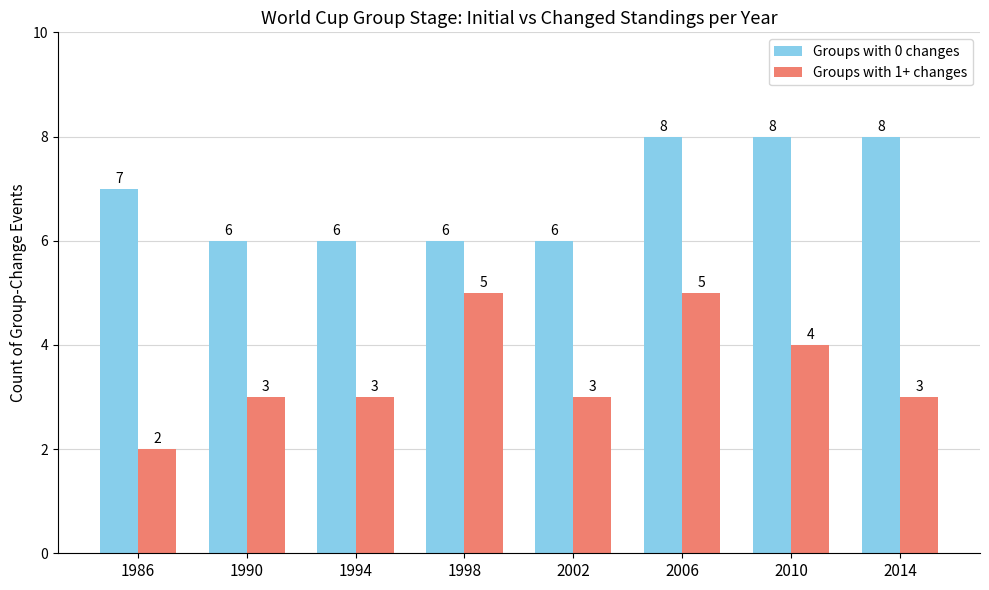

Which series has the largest range (max minus min)?

Groups with 1+ changes